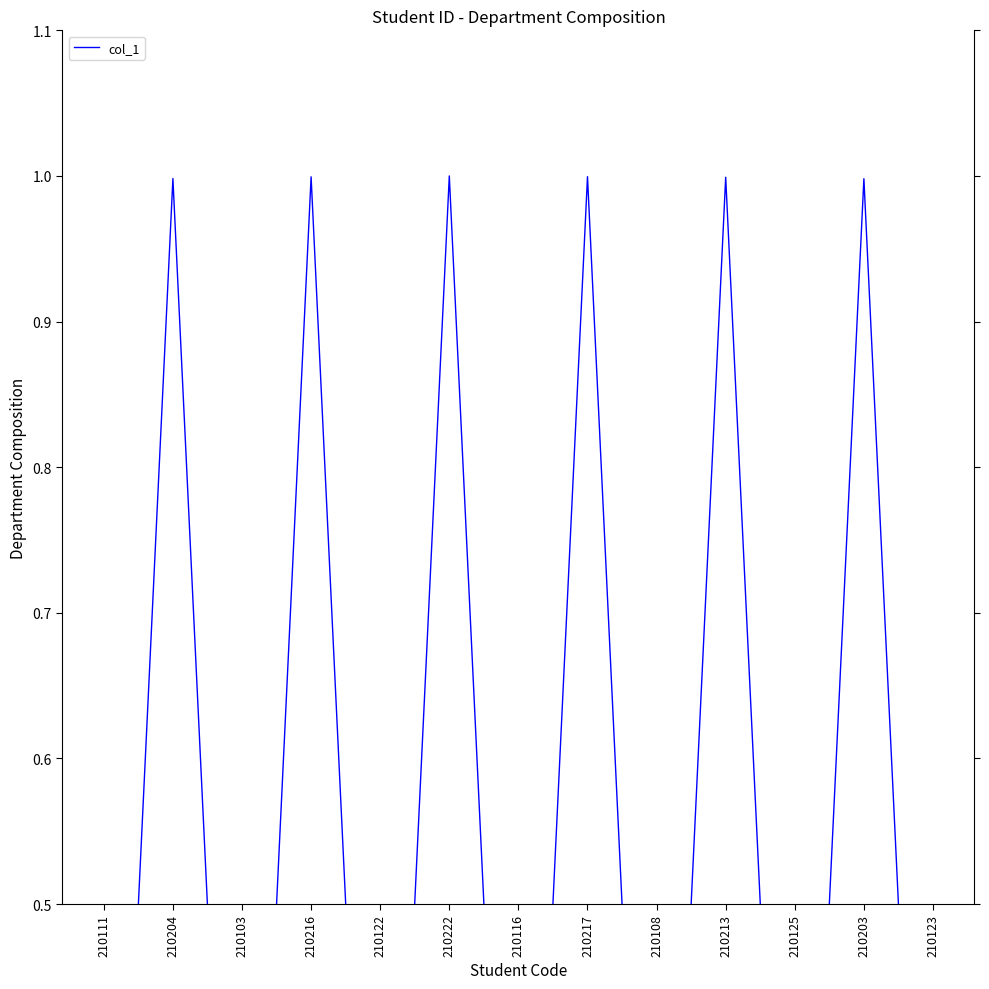

Which label corresponds to the smallest value in the chart?

210103